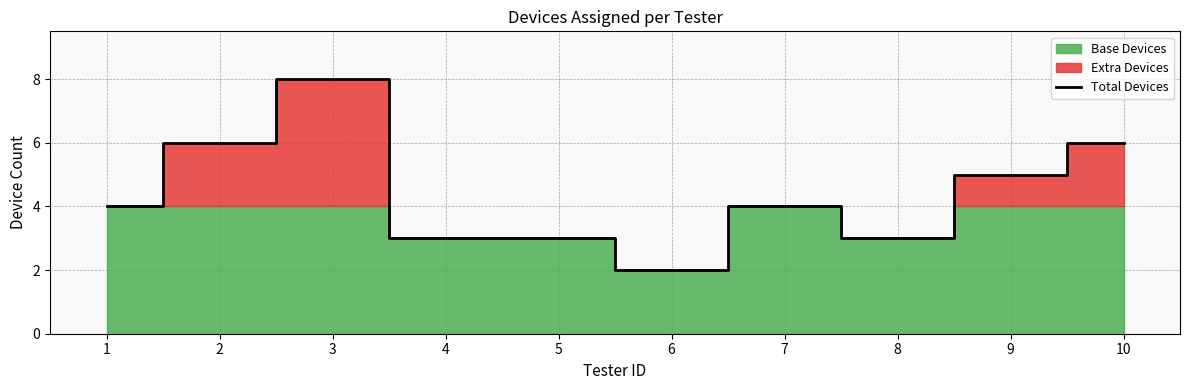

What is the greatest value displayed?

8